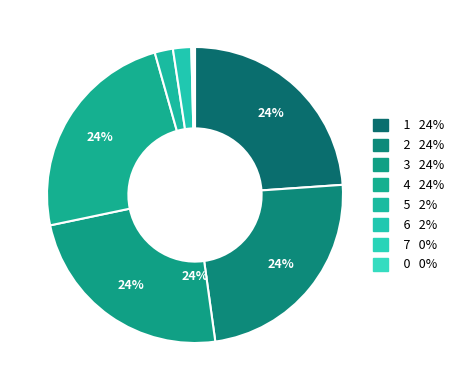

To the nearest percent, what percentage of the pie is 1?

24%